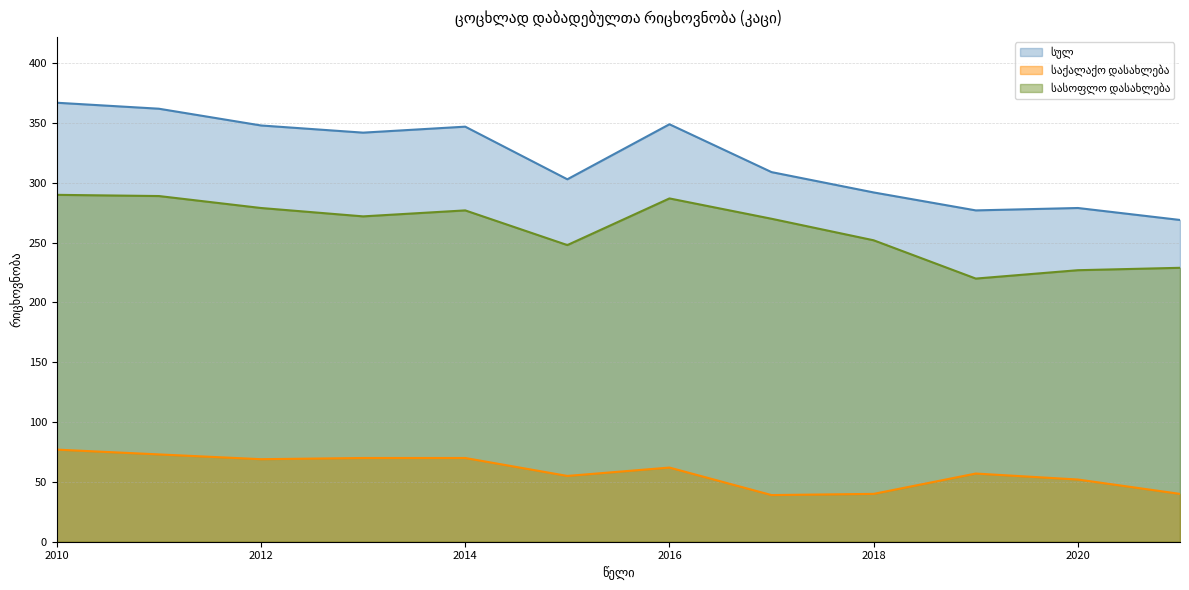

Reading left to right, transcribe all the data shown in this chart.

სულ: 367	362	348	342	347	303	349	309	292	277	279	269
საქალაქო დასახლება: 77	73	69	70	70	55	62	39	40	57	52	40
სასოფლო დასახლება: 290	289	279	272	277	248	287	270	252	220	227	229